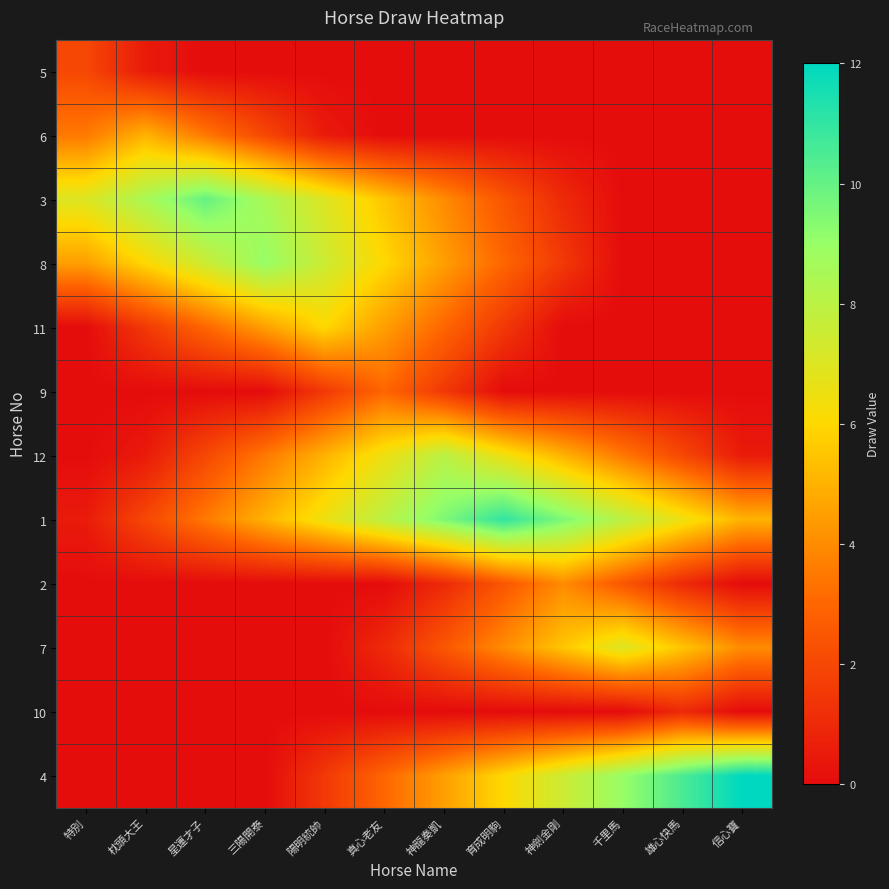

What is the total value across all series at 千里馬?

30.0